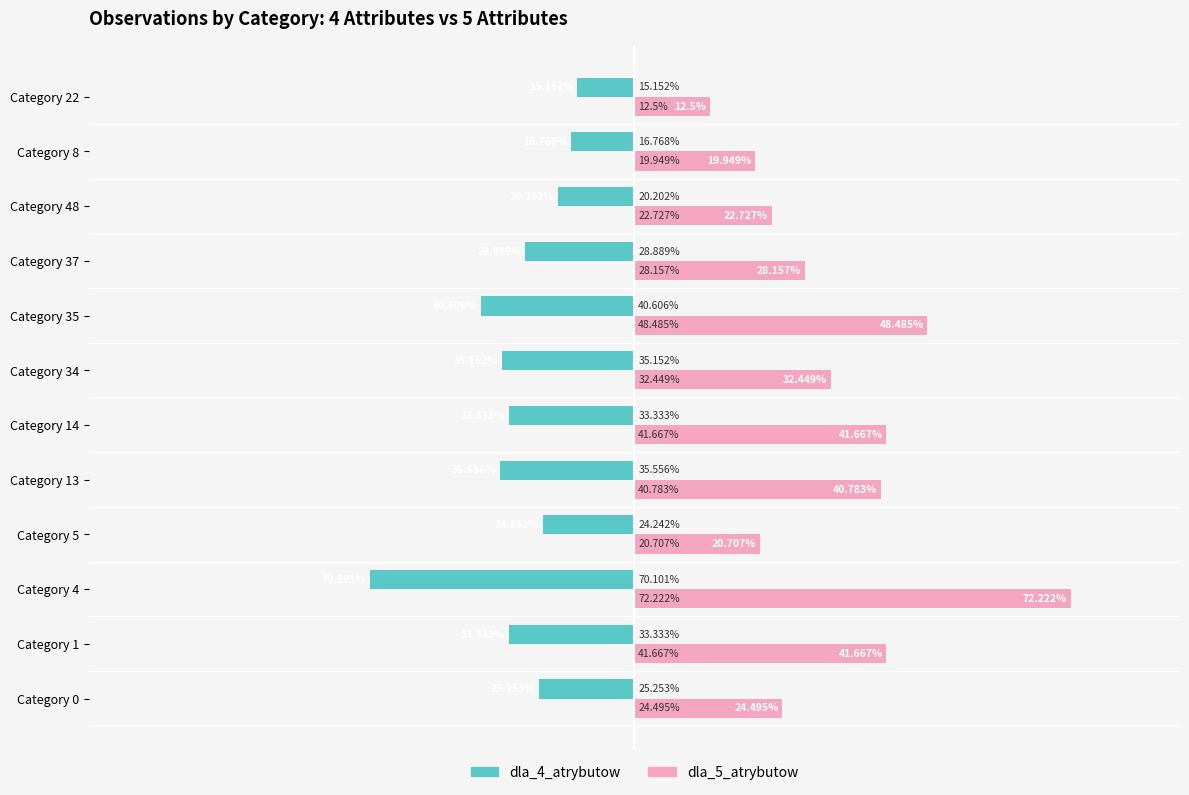

What are all the series names shown in the legend?

dla_4_atrybutow, dla_5_atrybutow